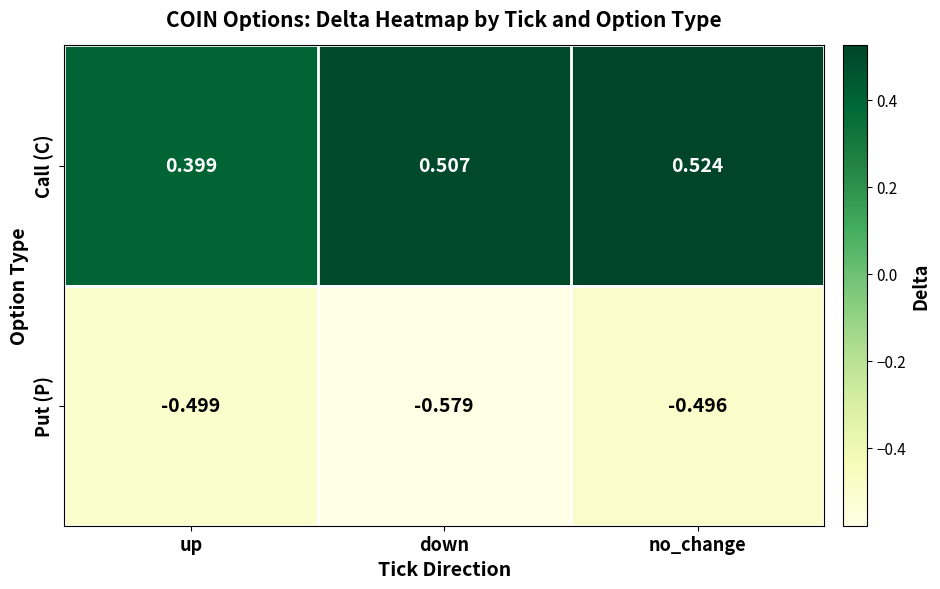

List the labels in order of Call (C) value, largest first.

no_change, down, up